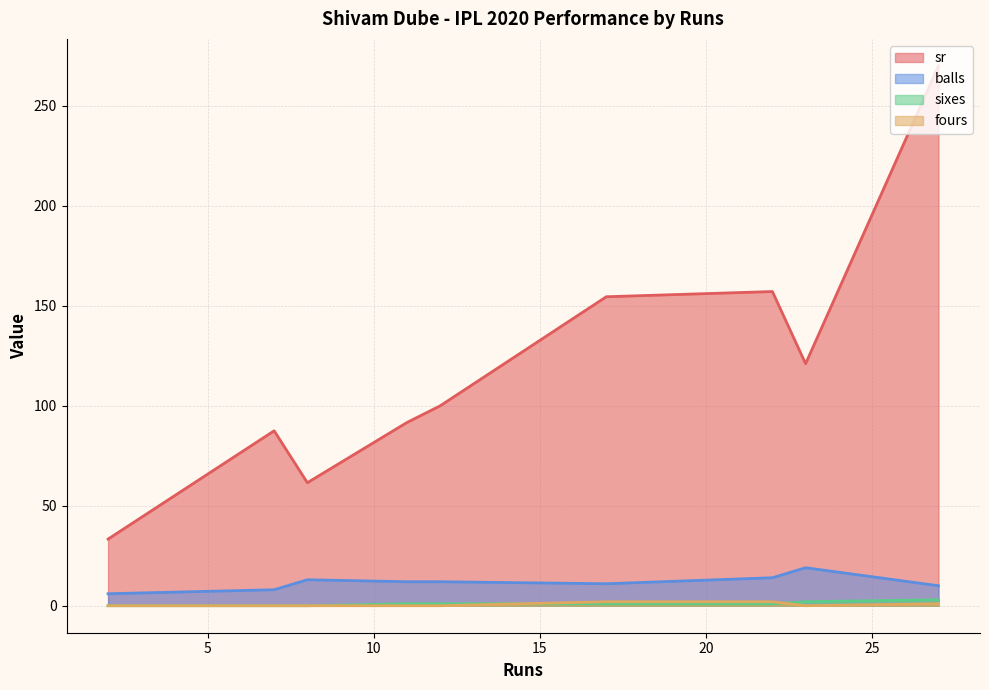

How many data points does each series have?

9